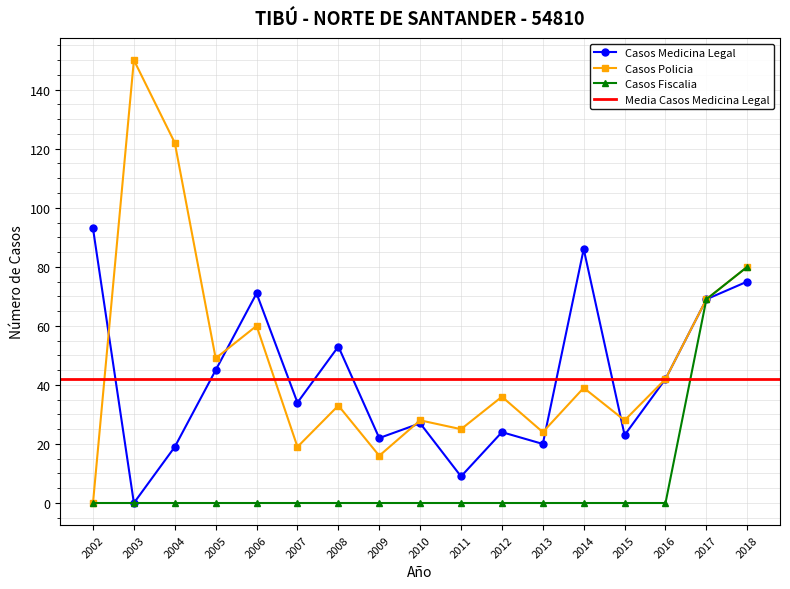

The value of Casos Fiscalia at 2011 is -25. True or false?

False